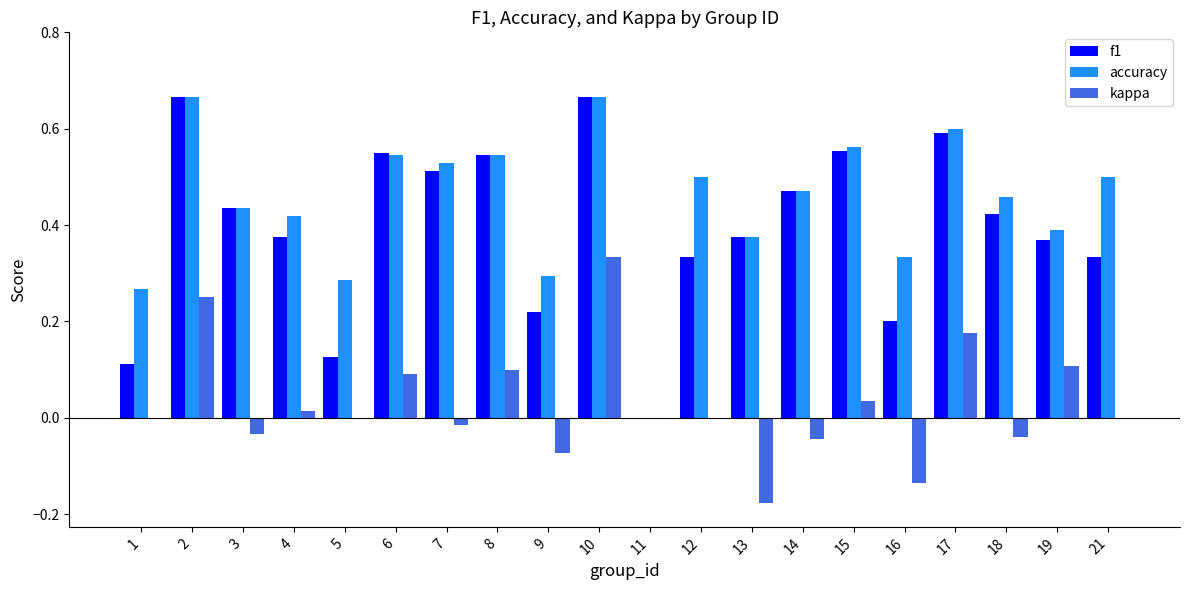

Is it true that f1 equals 0.5 at 8?

True